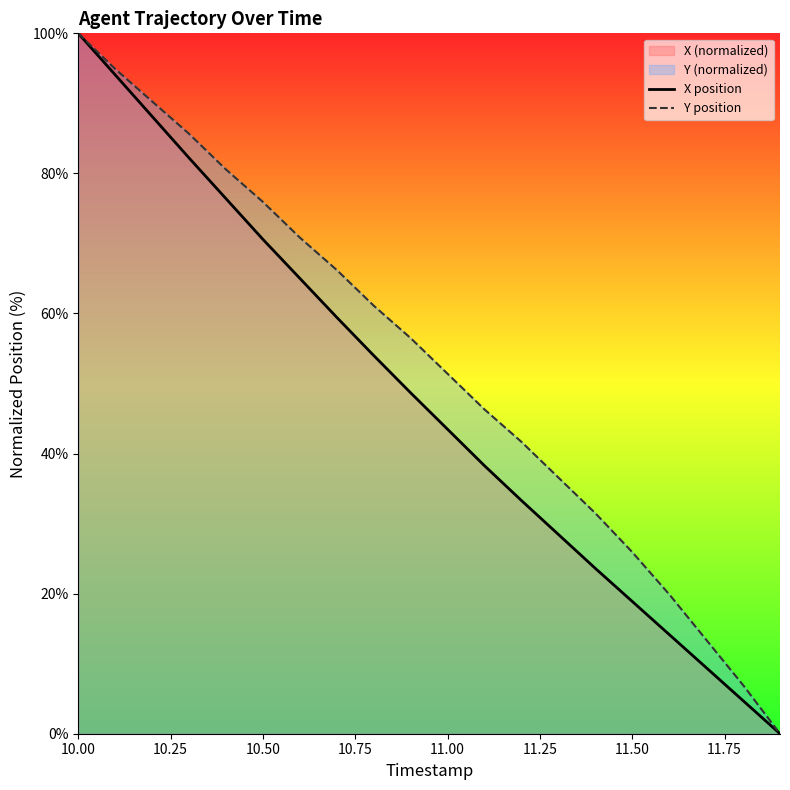

List the series in order of their overall mean, lowest first.

X position, Y position